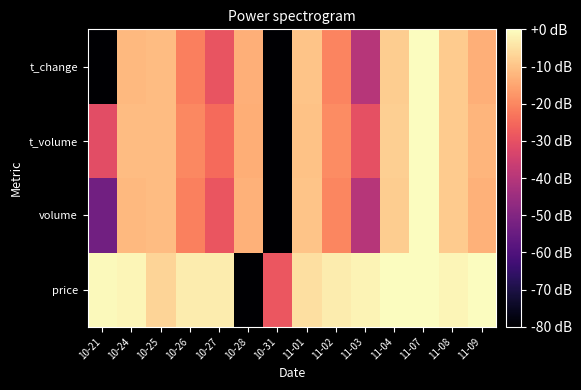

Reading left to right, extract all data points from this chart.

price: 10-21=-0.7	10-24=-1.4	10-25=-6.9	10-26=-2.9	10-27=-2.9	10-28=-80.0	10-31=-28.6	11-01=-5.1	11-02=-3.1	11-03=-1.8	11-04=0.0	11-07=-0.1	11-08=-1.4	11-09=-0.3
volume: 10-21=-53.1	10-24=-11.6	10-25=-11.1	10-26=-21.2	10-27=-28.8	10-28=-13.1	10-31=-80.0	11-01=-9.7	11-02=-20.3	11-03=-40.0	11-04=-8.3	11-07=0.0	11-08=-8.6	11-09=-13.1
t_volume: 10-21=-30.9	10-24=-11.0	10-25=-11.2	10-26=-20.0	10-27=-24.9	10-28=-13.7	10-31=-80.0	11-01=-10.3	11-02=-19.2	11-03=-30.0	11-04=-8.1	11-07=0.0	11-08=-8.5	11-09=-12.4
t_change: 10-21=-80.0	10-24=-11.7	10-25=-11.1	10-26=-21.4	10-27=-29.4	10-28=-13.1	10-31=-80.0	11-01=-9.7	11-02=-20.4	11-03=-39.8	11-04=-8.3	11-07=0.0	11-08=-8.6	11-09=-13.1